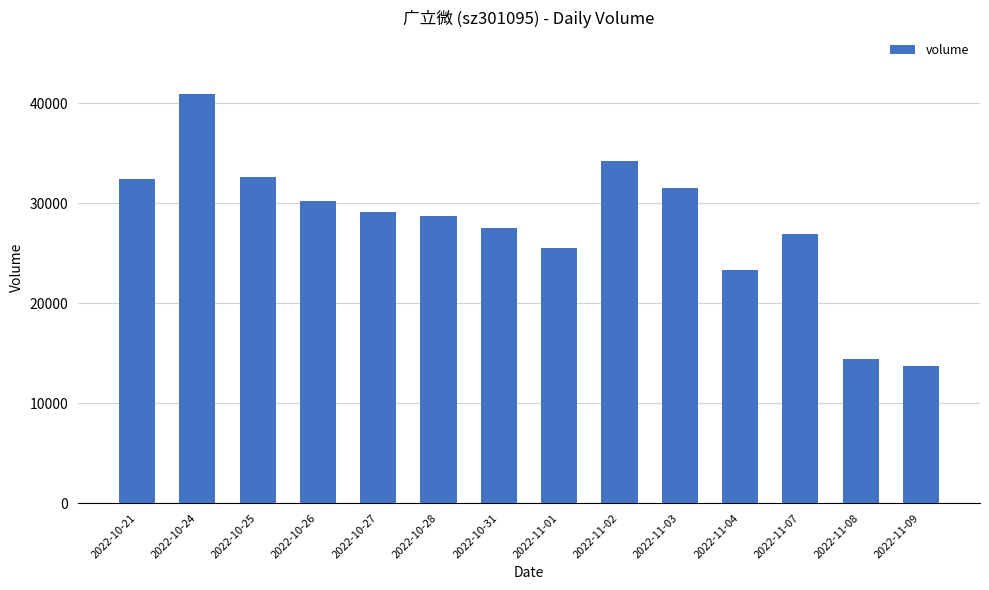

What is the label of the 2nd bar from the left?

2022-10-24